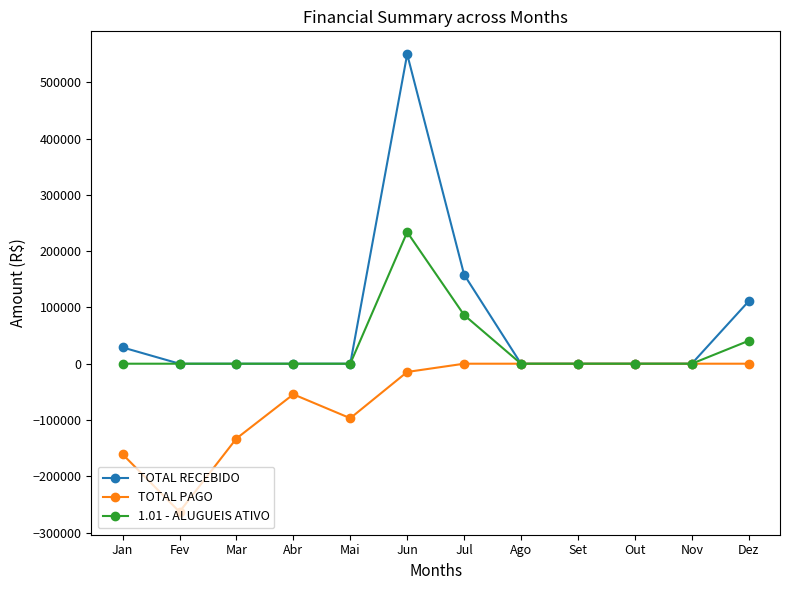

What is the spread (max minus min) of values at Abr?

54405.0